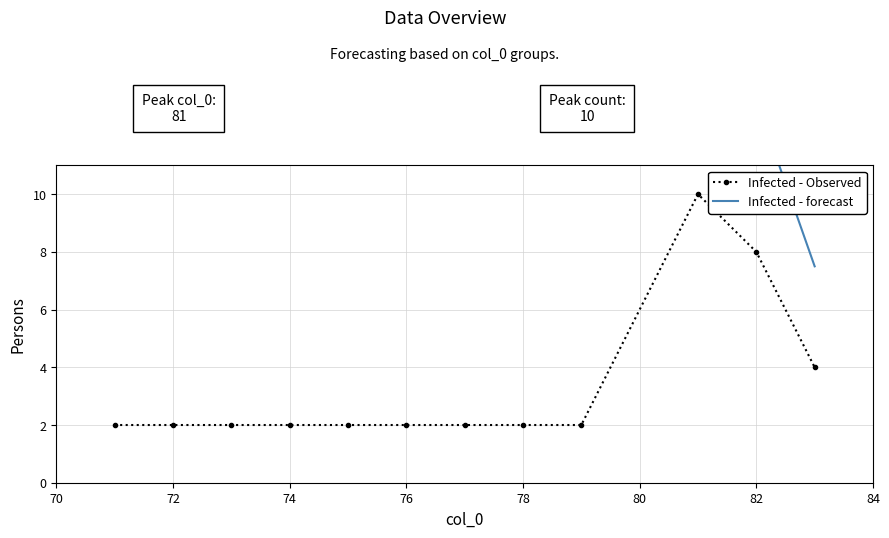

True or false: Infected - Observed has a value of 8 at 82.

True